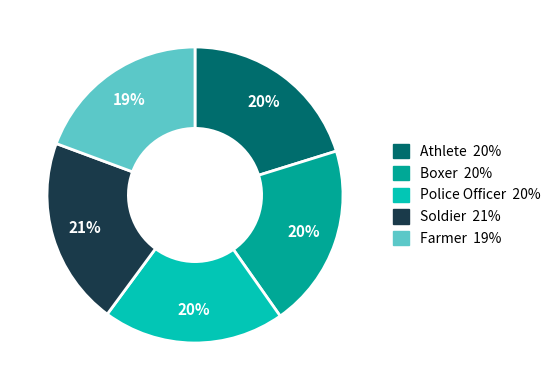

Approximately how many times larger is the value at Police Officer compared to Athlete?

1.0